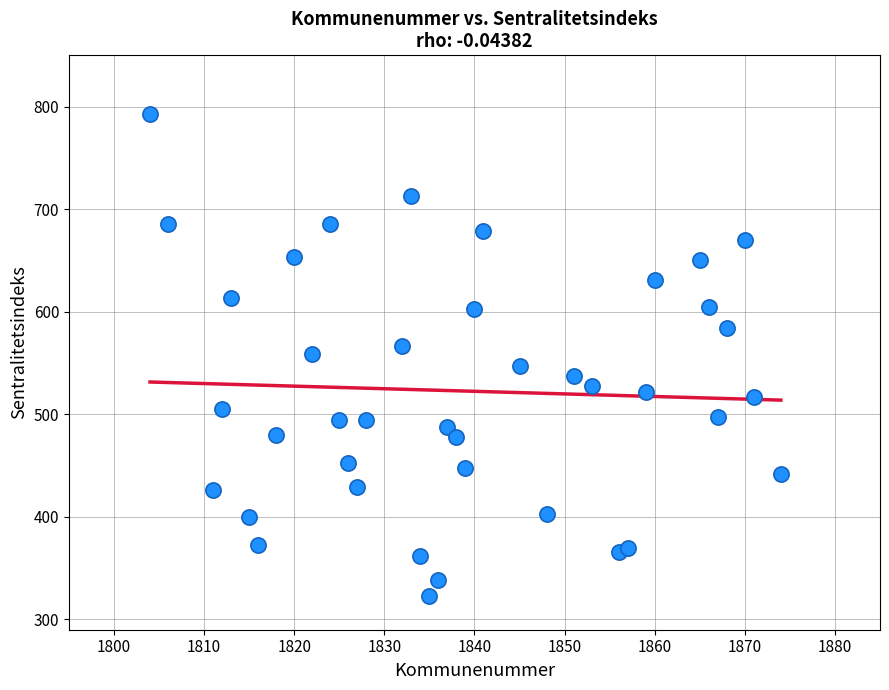

What is the range of Y values (max minus min)?

470